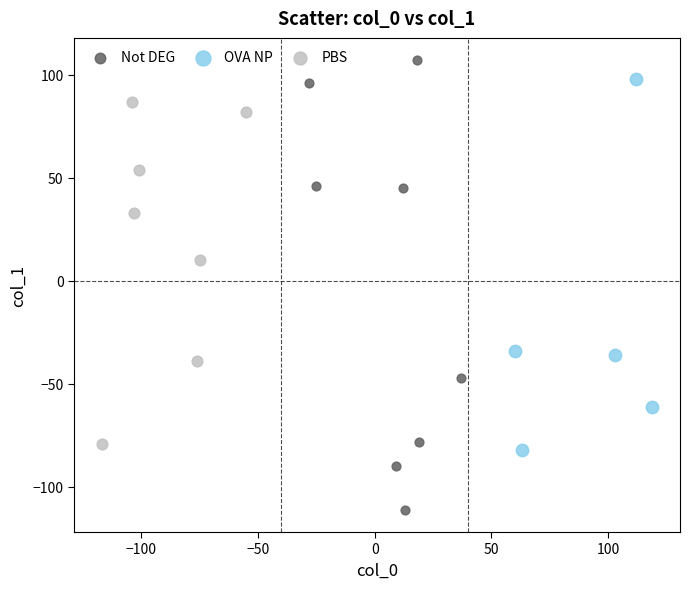

What are all the series names shown in the legend?

Not DEG, OVA NP, PBS